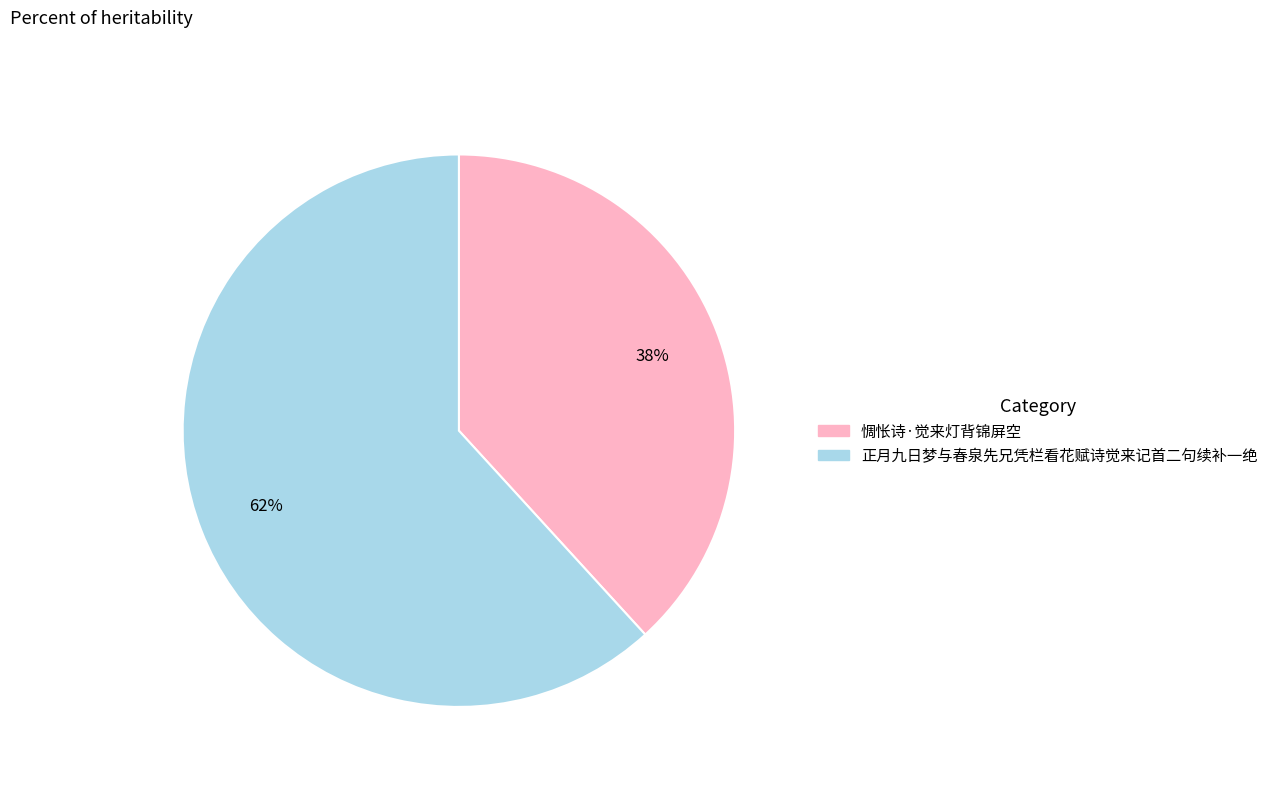

Do 正月九日梦与春泉先兄凭栏看花赋诗觉来记首二句续补一绝 and 惆怅诗·觉来灯背锦屏空 together represent more than half of the pie?

Yes